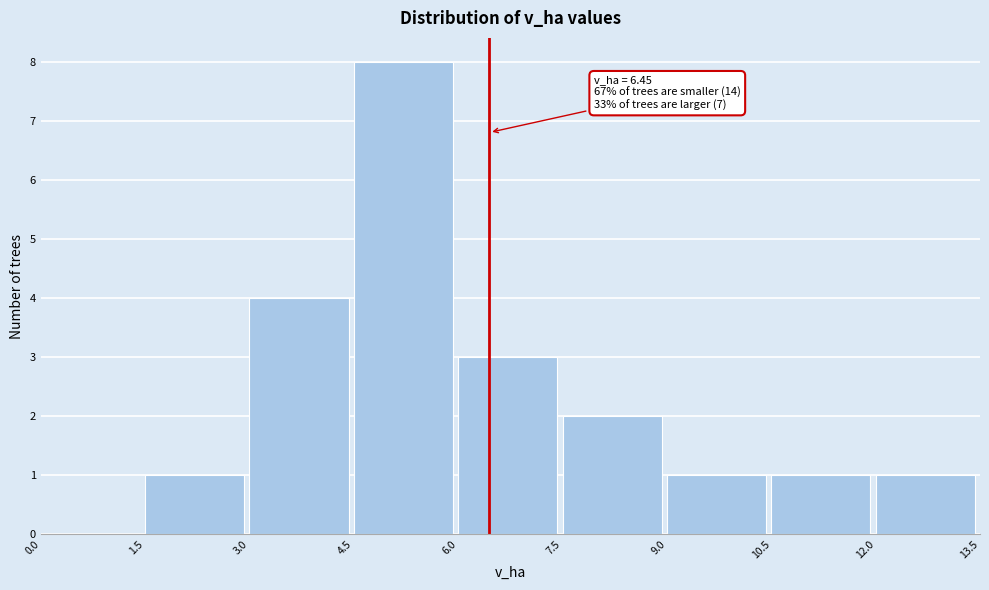

Over which range of the x-axis is the bar tallest?

4.5 to 6.0